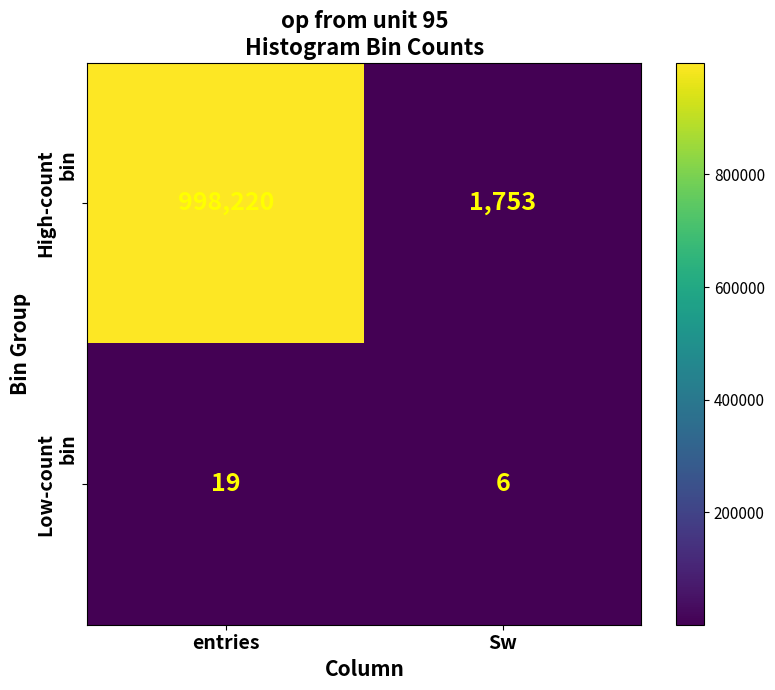

What is the total value across all series at entries?

998239